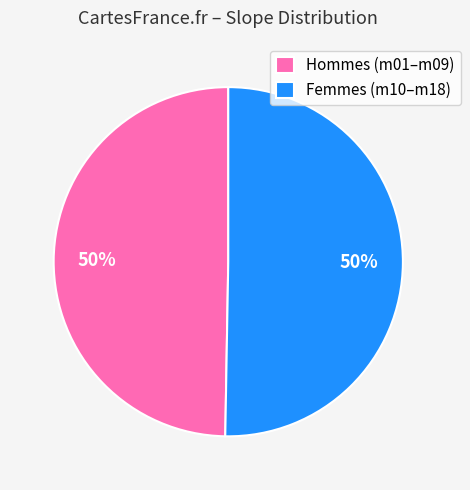

Is it true that Hommes (m01–m09) is 41% of the pie?

False